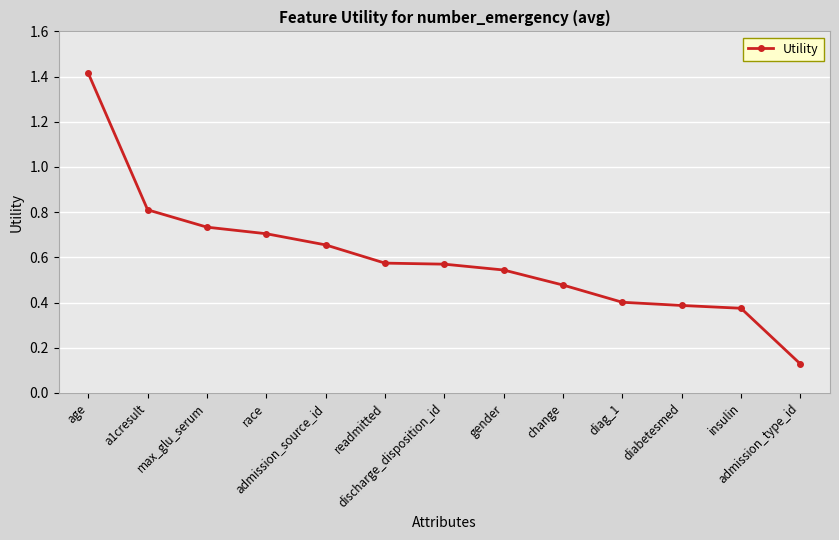

What position from the left is age?

1